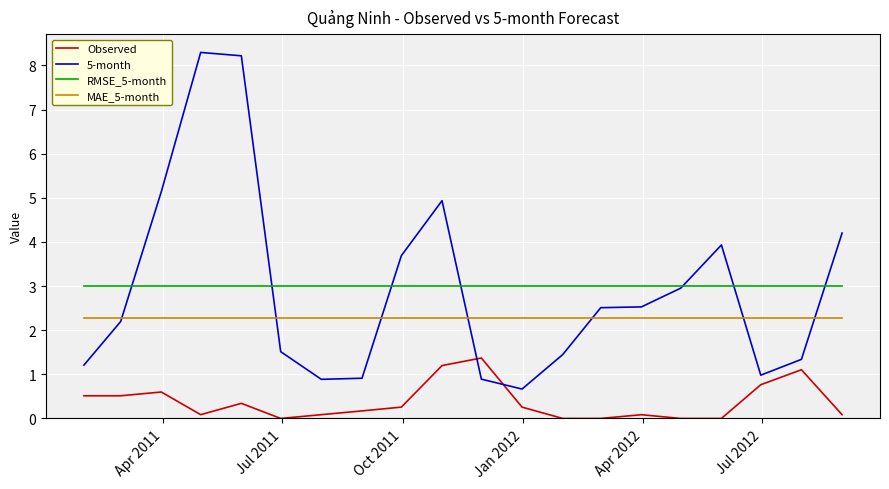

True or false: 5-month has more than 0 points higher than both neighbors.

True